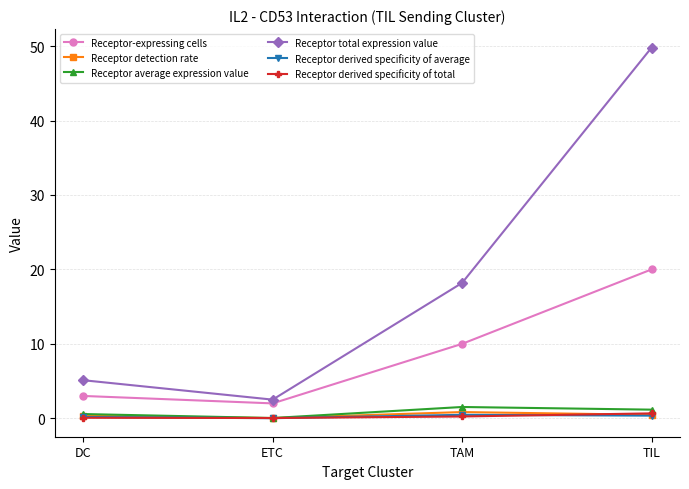

How many interior local valleys does the Receptor average expression value series have?

1